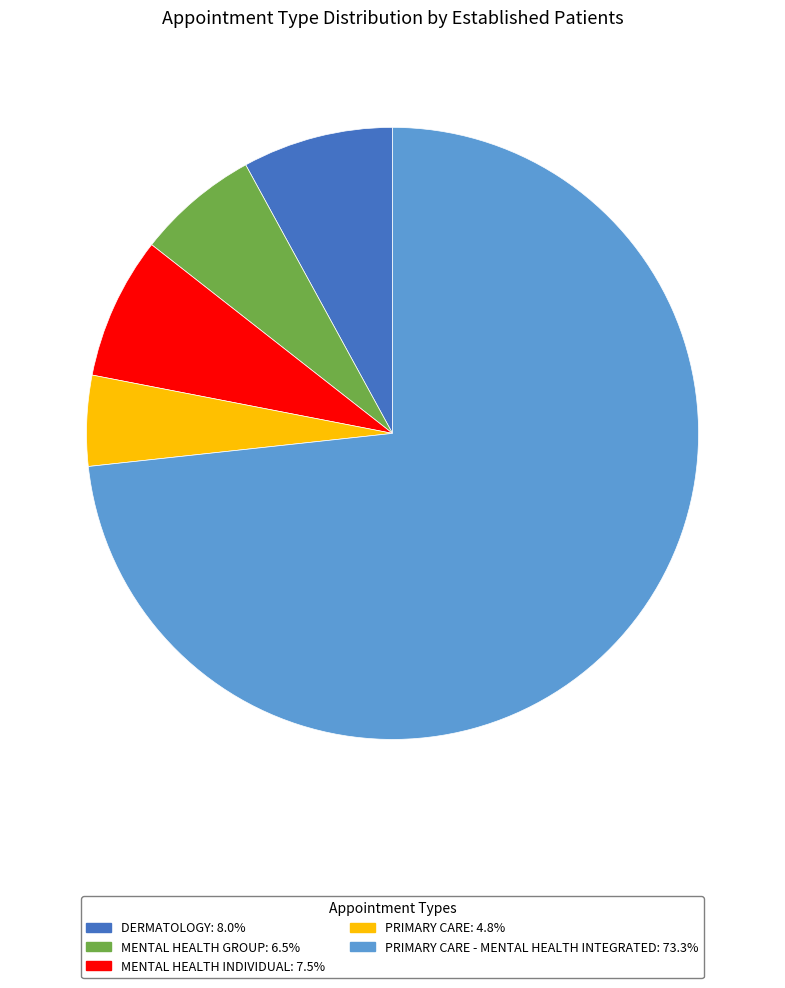

Does any single category account for the majority?

Yes